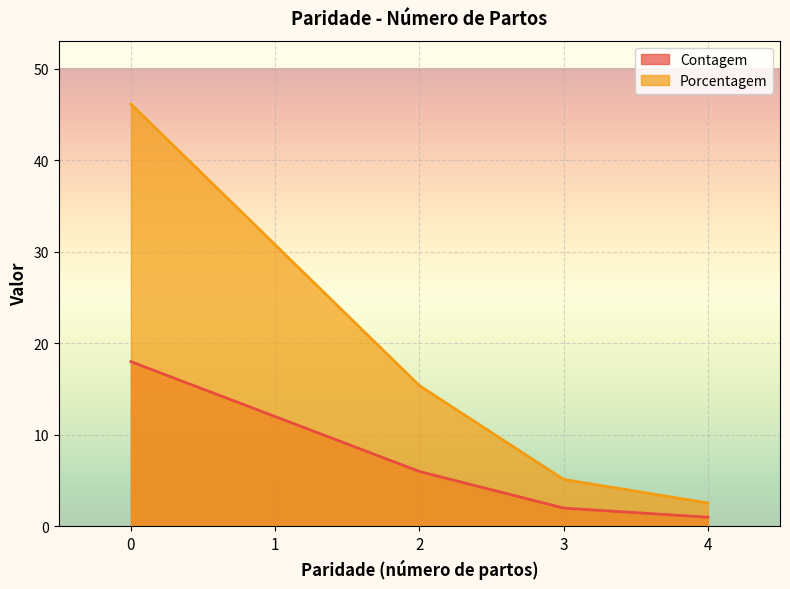

How many lines are shown in the chart?

2